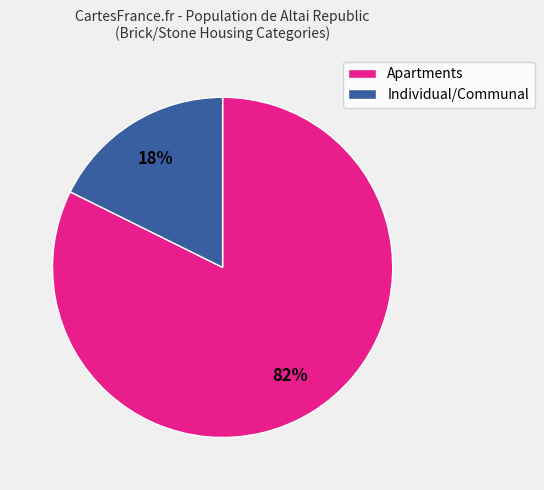

What percentage is the Apartments slice, to the nearest percent?

82%